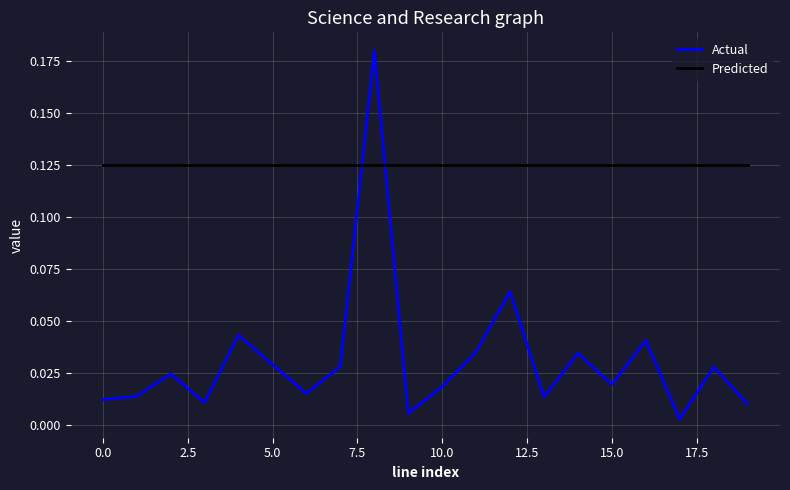

Does the chart have visible grid lines?

Yes